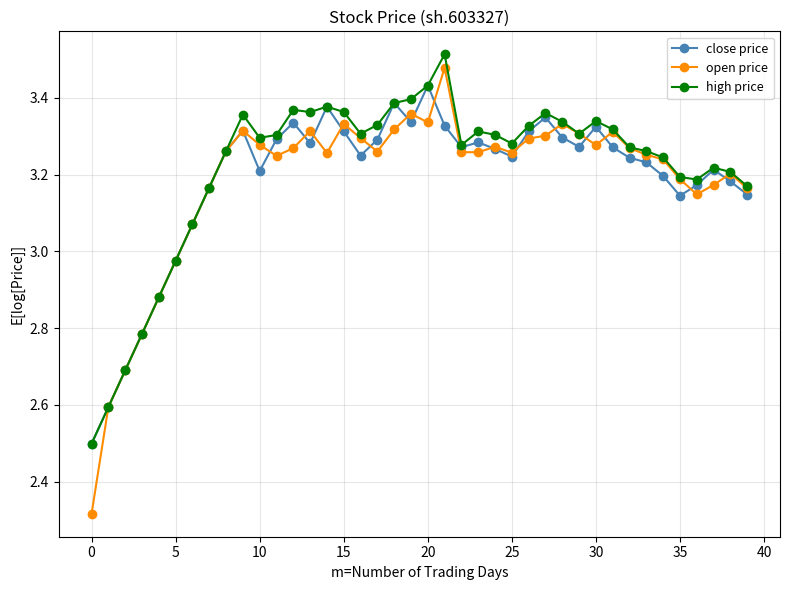

Which series has the widest spread of values?

open price